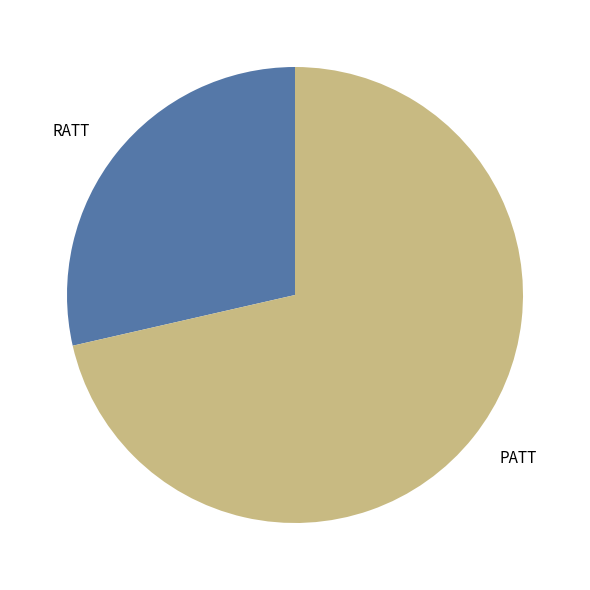

Does PATT account for over 50% of the chart?

Yes